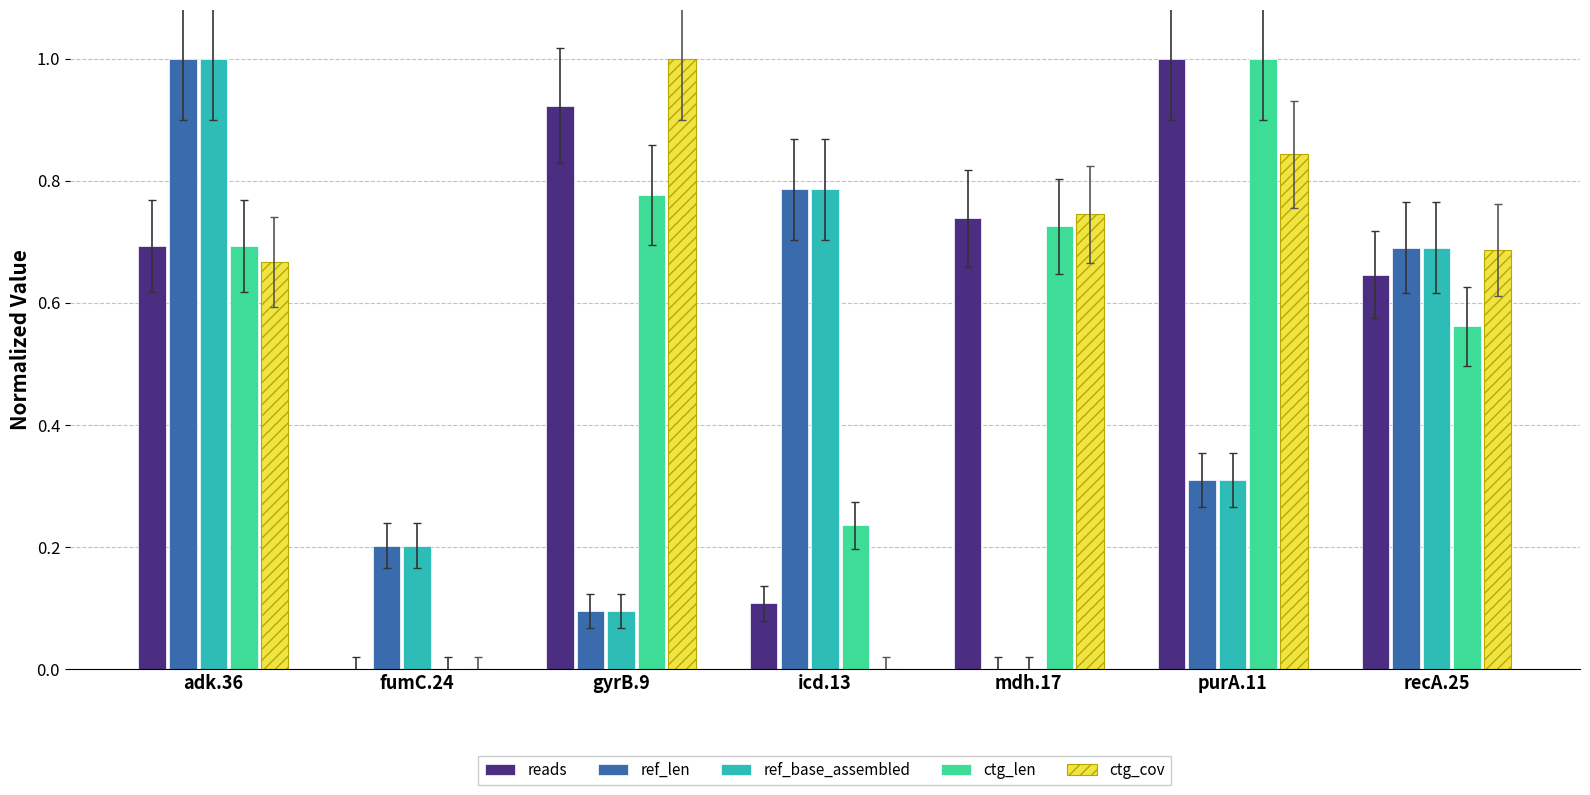

At which category is the sum across all series the highest?

adk.36